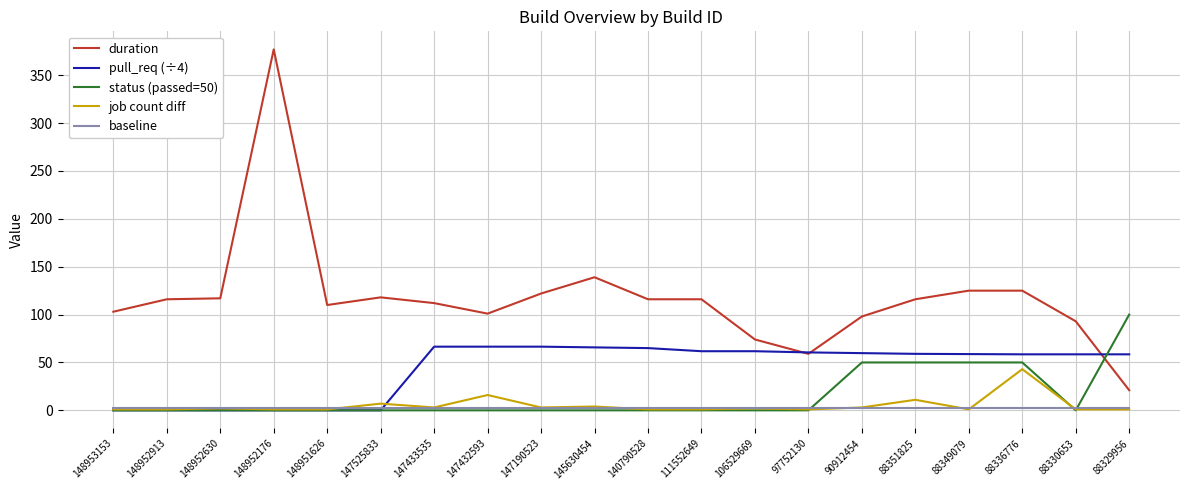

What is the total value across all series at 148952630?

121.0